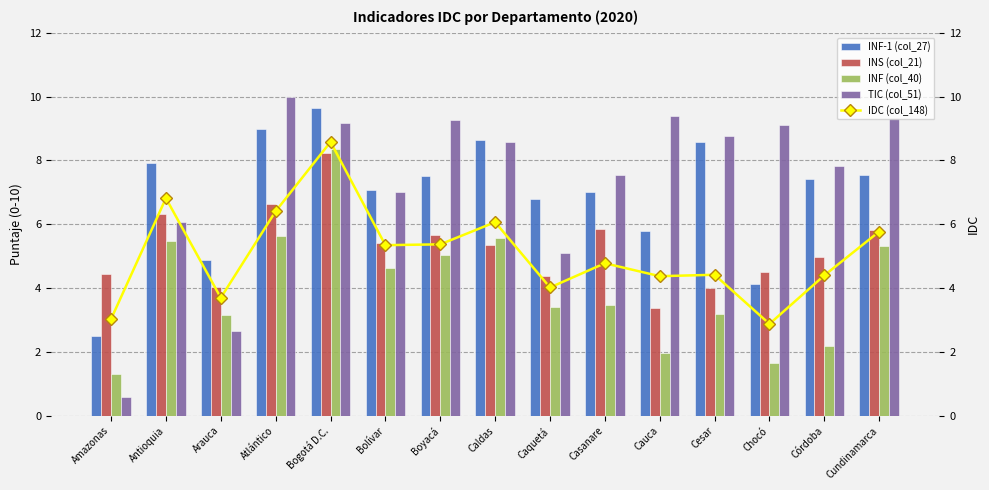

At which category does the chart reach its peak across all series?

Atlántico